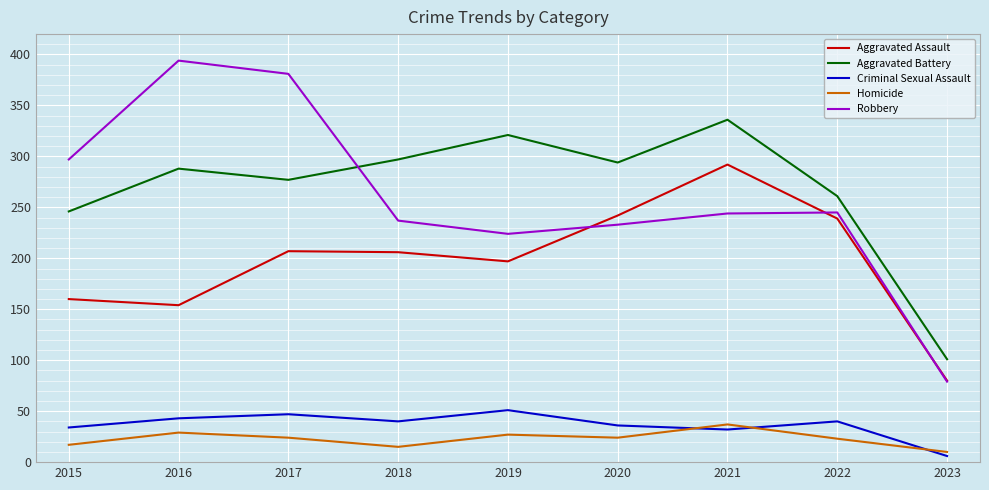

Is it true that Homicide equals 14 at 2016?

False